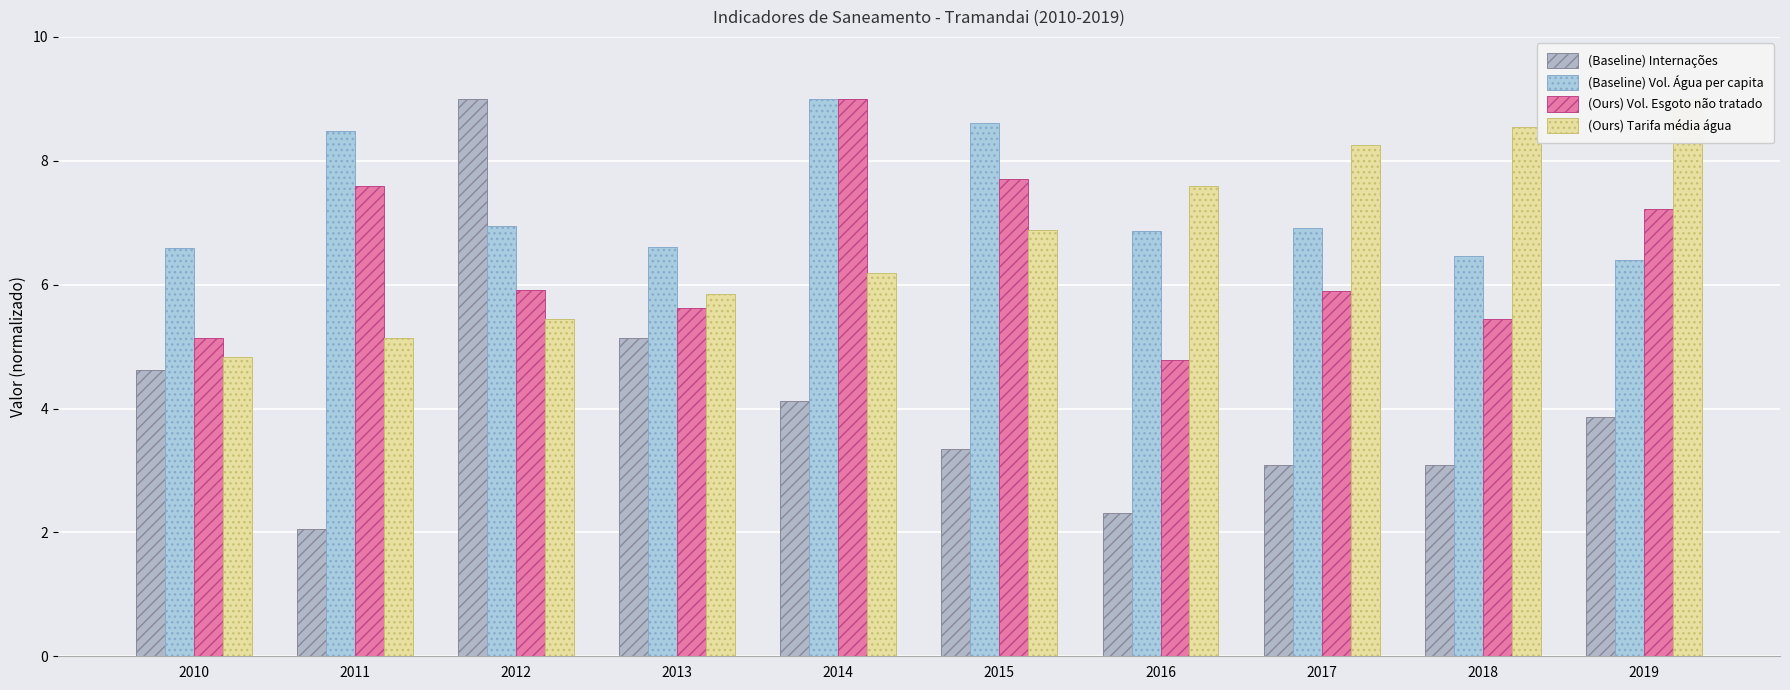

What is the sum of all (Ours) Tarifa média água values?

67.7